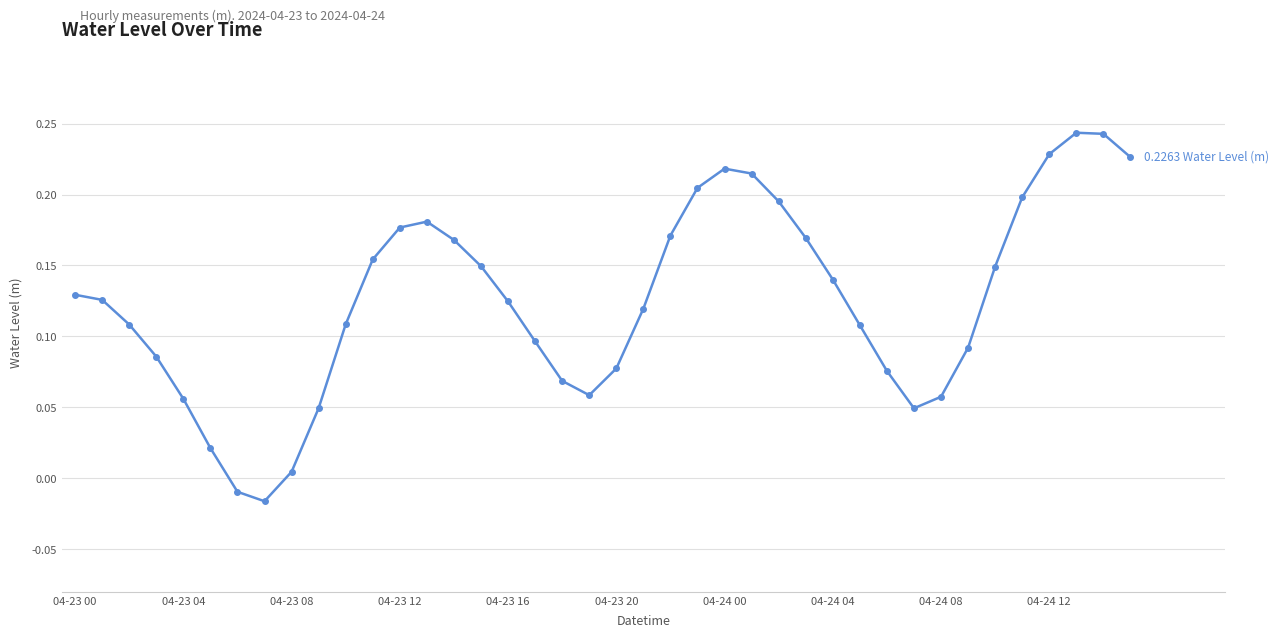

True or false: the data has more than 0 interior local peaks.

True